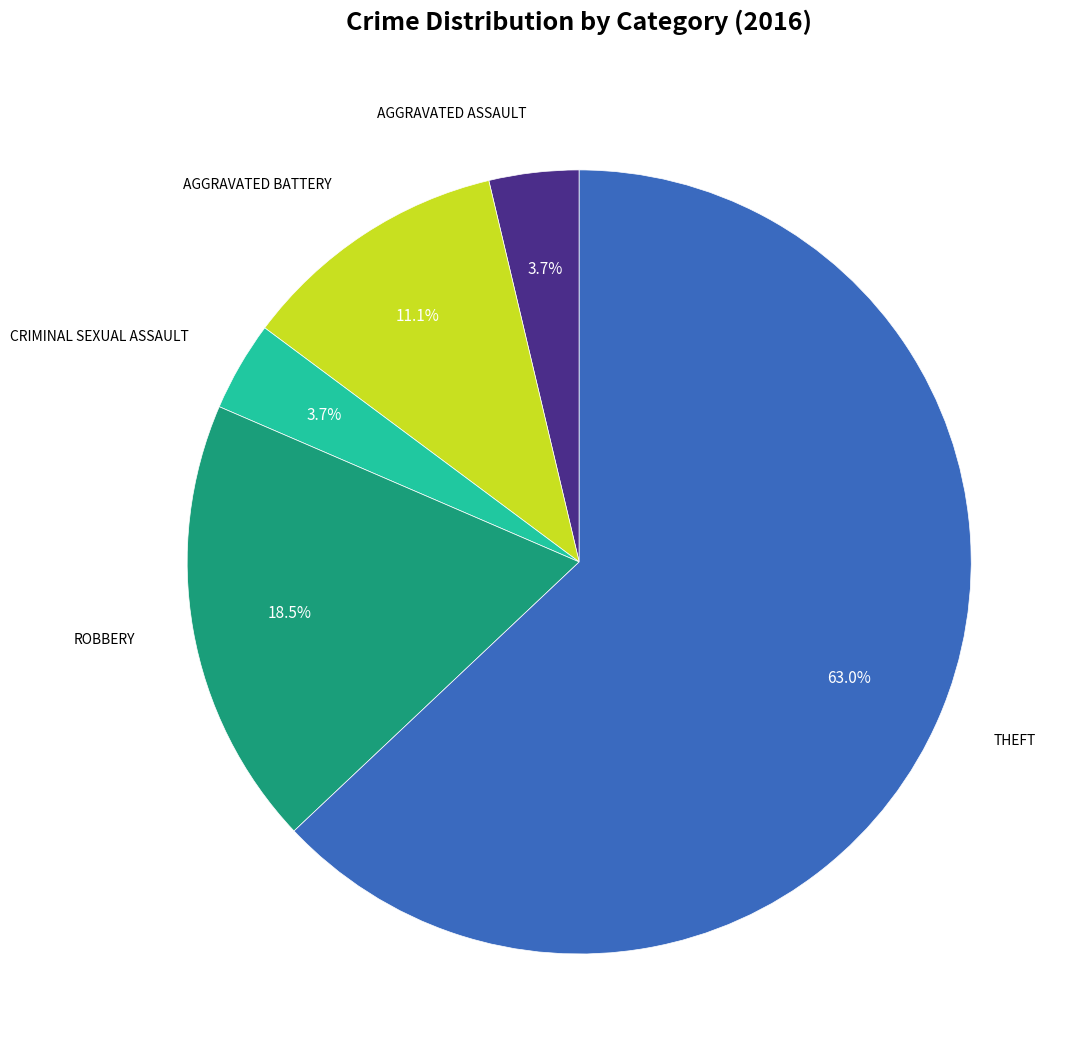

How many segments does this pie chart have?

5